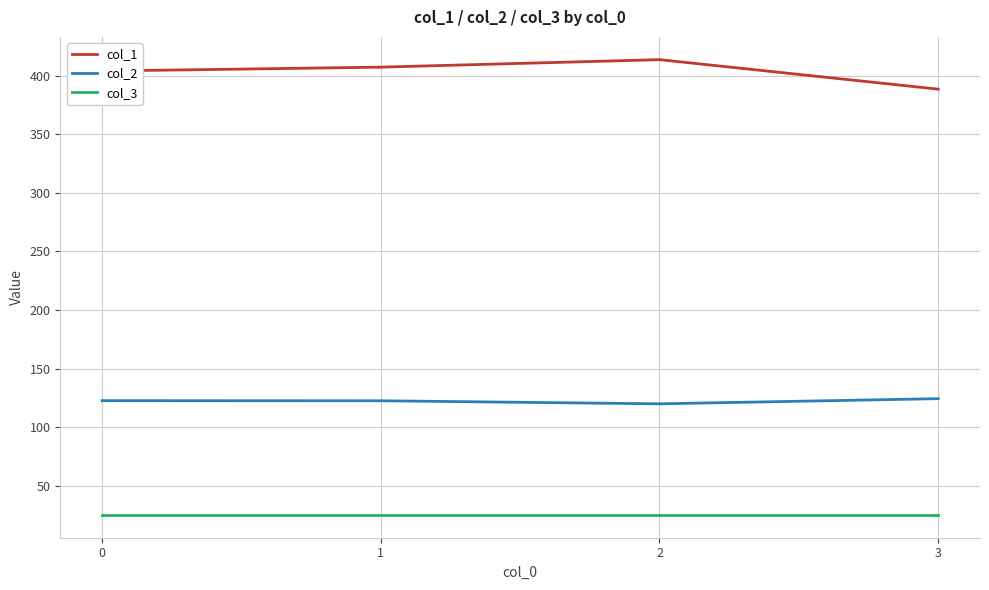

The value of col_3 at 0 is 25.0. True or false?

True